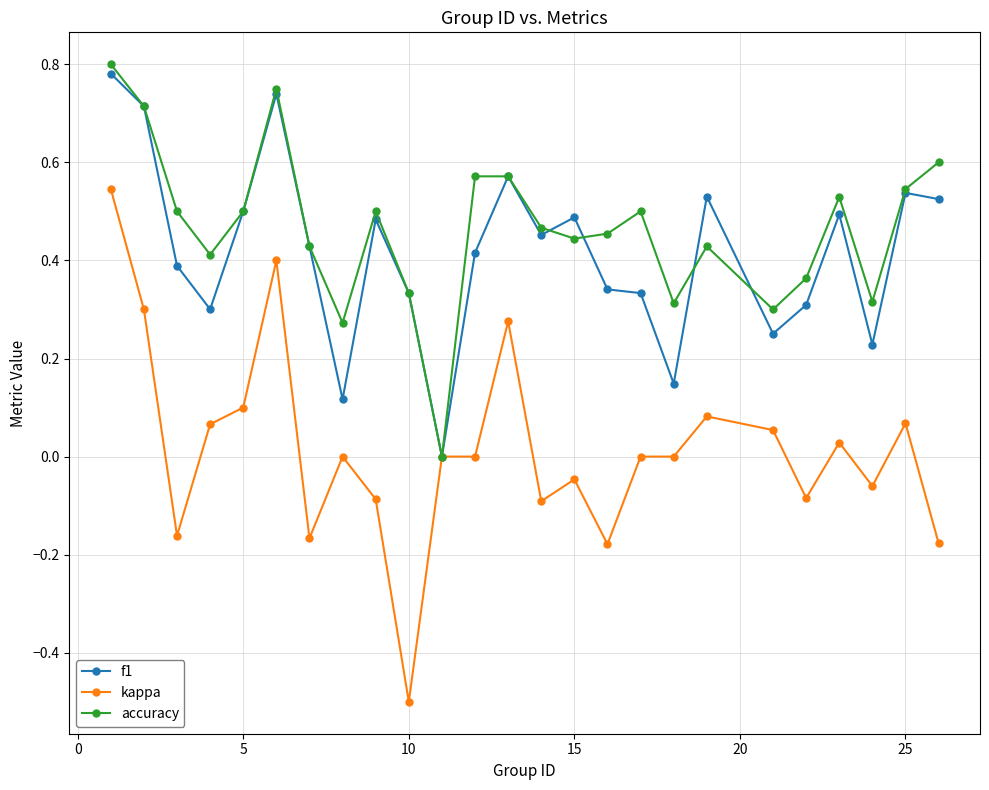

Which series has the widest spread of values?

kappa